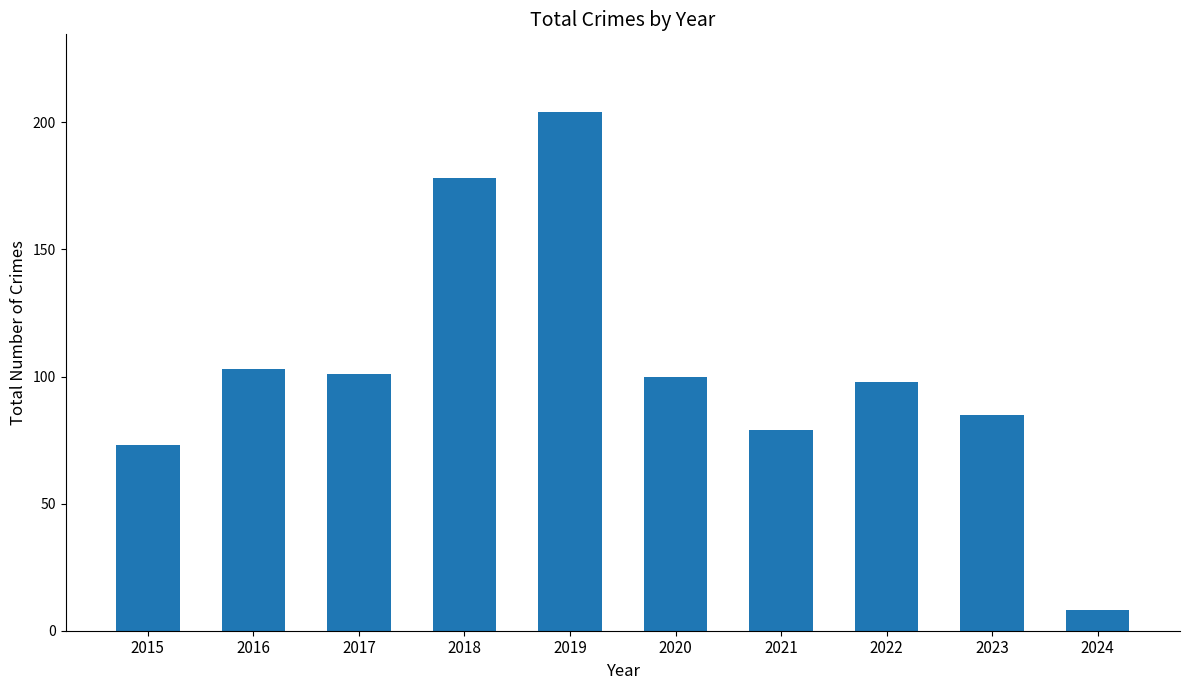

Which label corresponds to the largest value in the chart?

2019